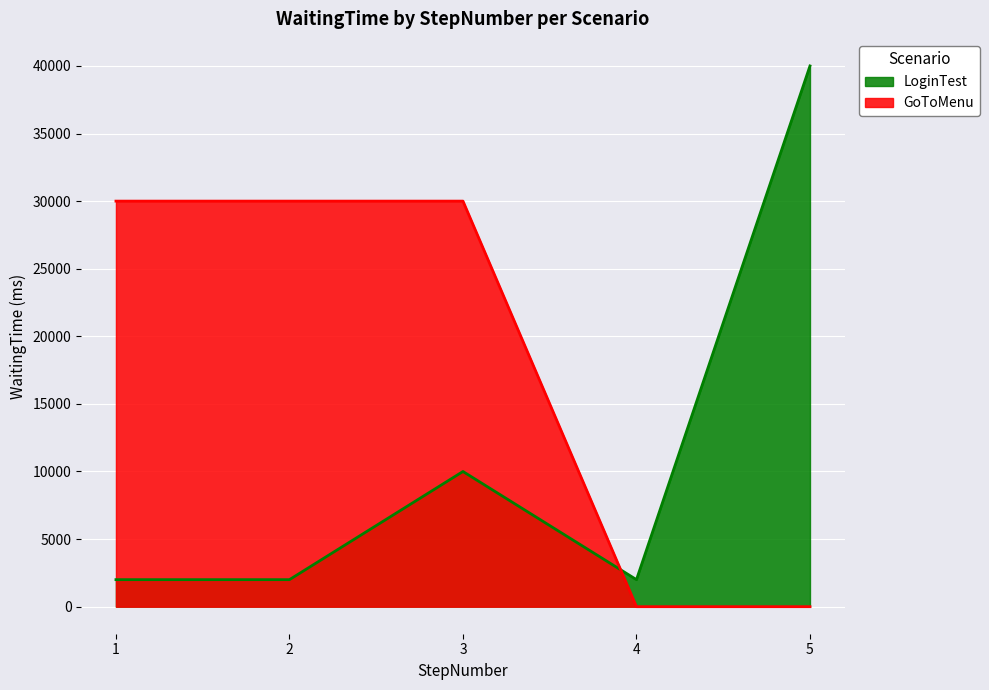

Reading left to right, transcribe all the data shown in this chart.

LoginTest: 1=2000	2=2000	3=10000	4=2000	5=40000
GoToMenu: 1=30000	2=30000	3=30000	4=0	5=0